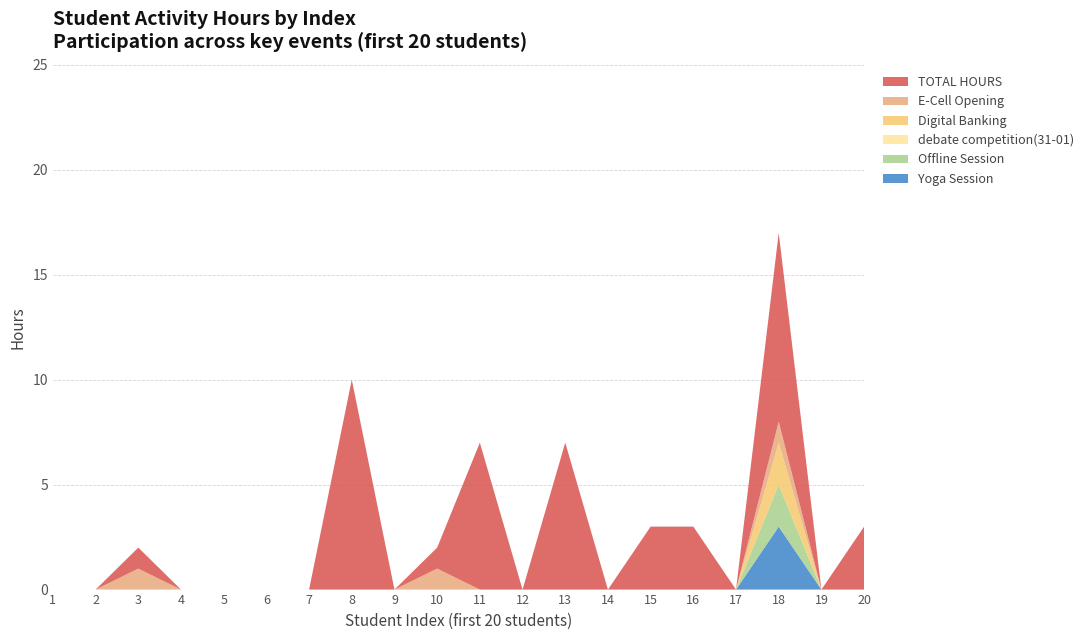

Does the chart have visible grid lines?

Yes